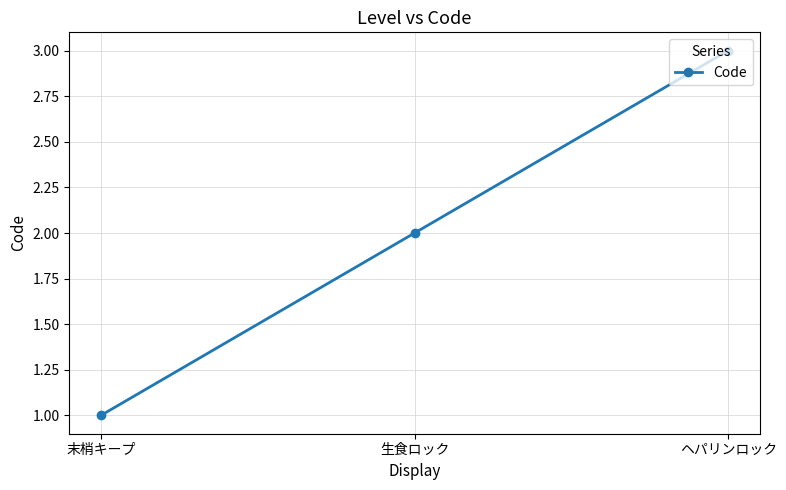

What is the minimum value shown in the chart?

1